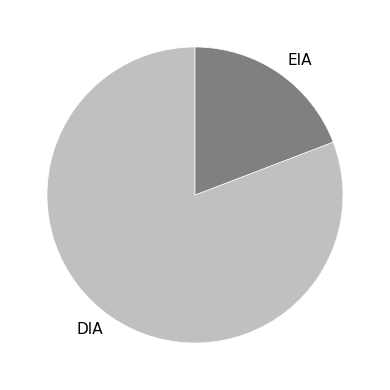

Is the sum of DIA and EIA greater than half?

Yes